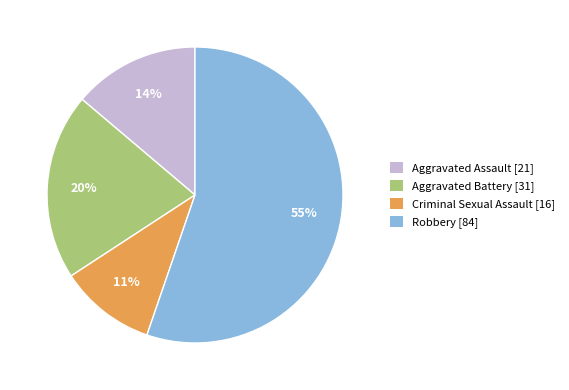

Between Criminal Sexual Assault and Aggravated Assault, which is larger?

Aggravated Assault